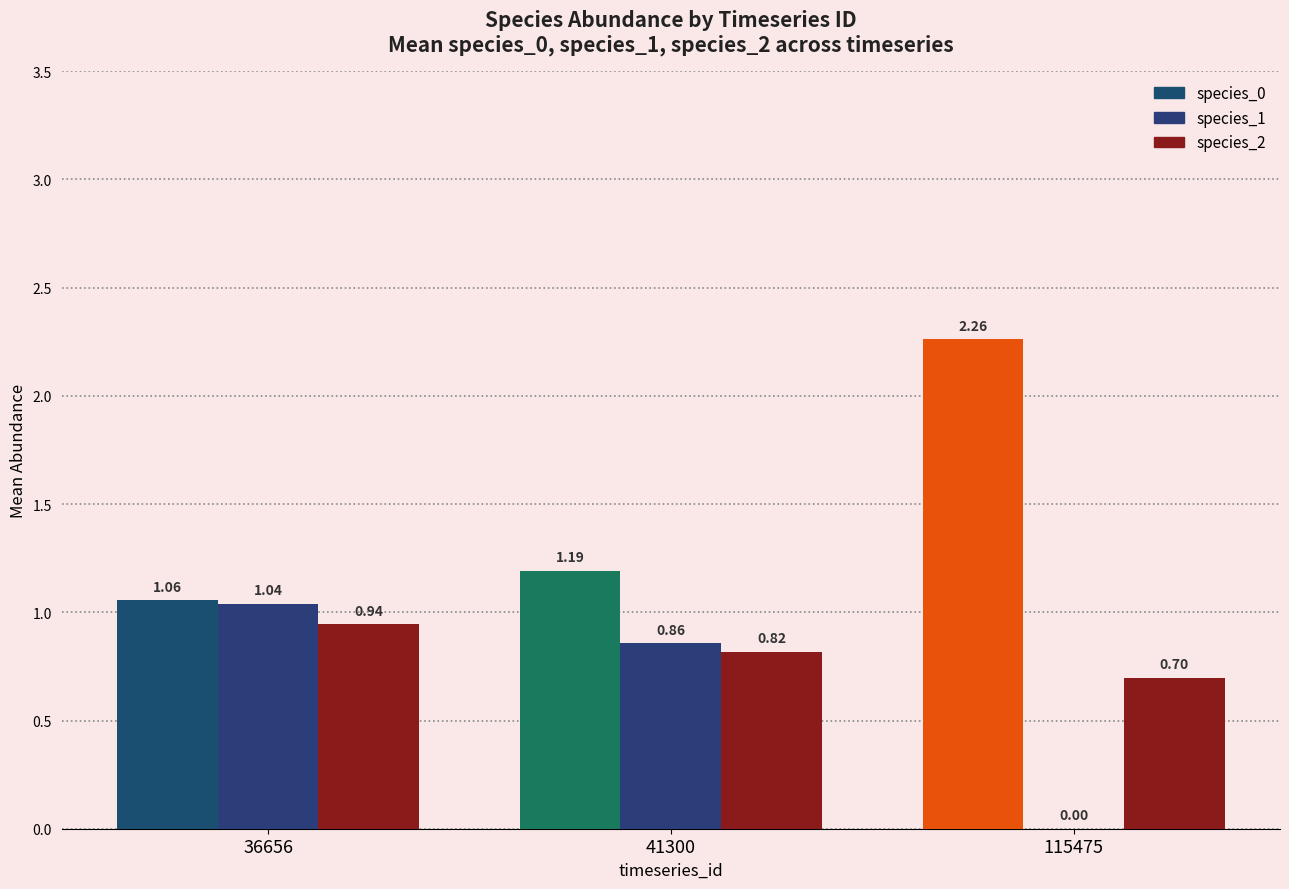

Are the bars grouped side by side (vs. stacked)?

Yes